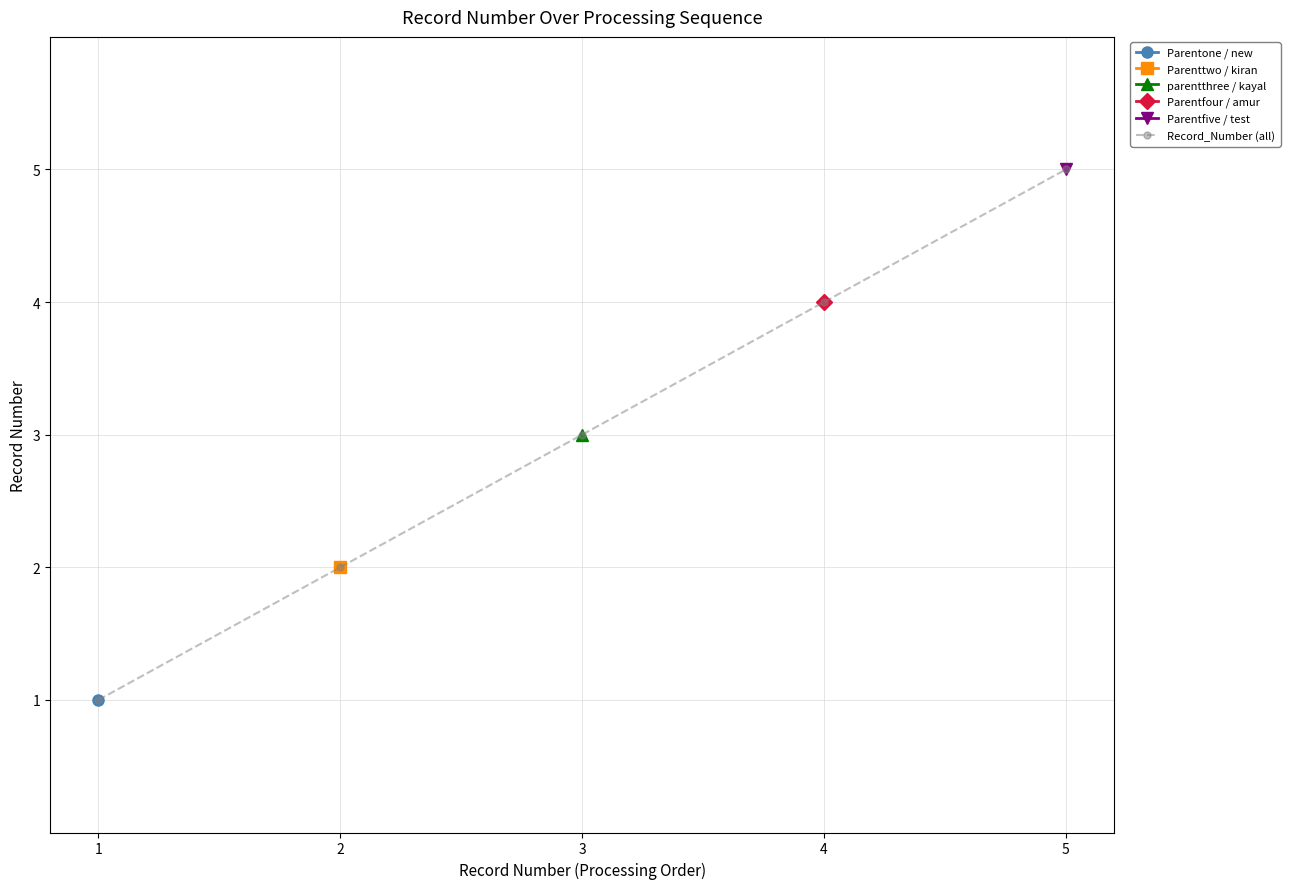

At which category does the chart reach its minimum across all series?

1